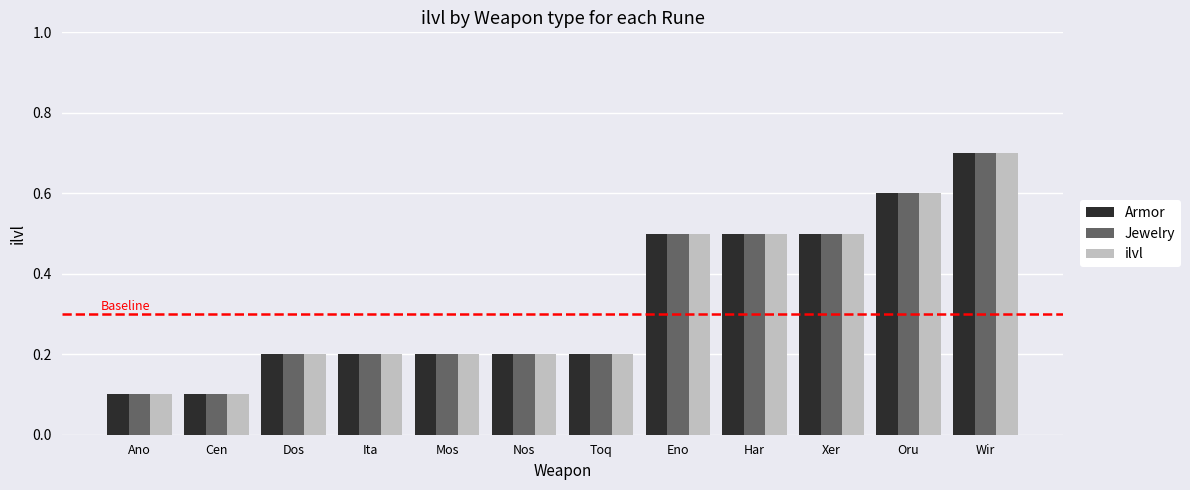

The value of Armor at Oru is 1.1. True or false?

False